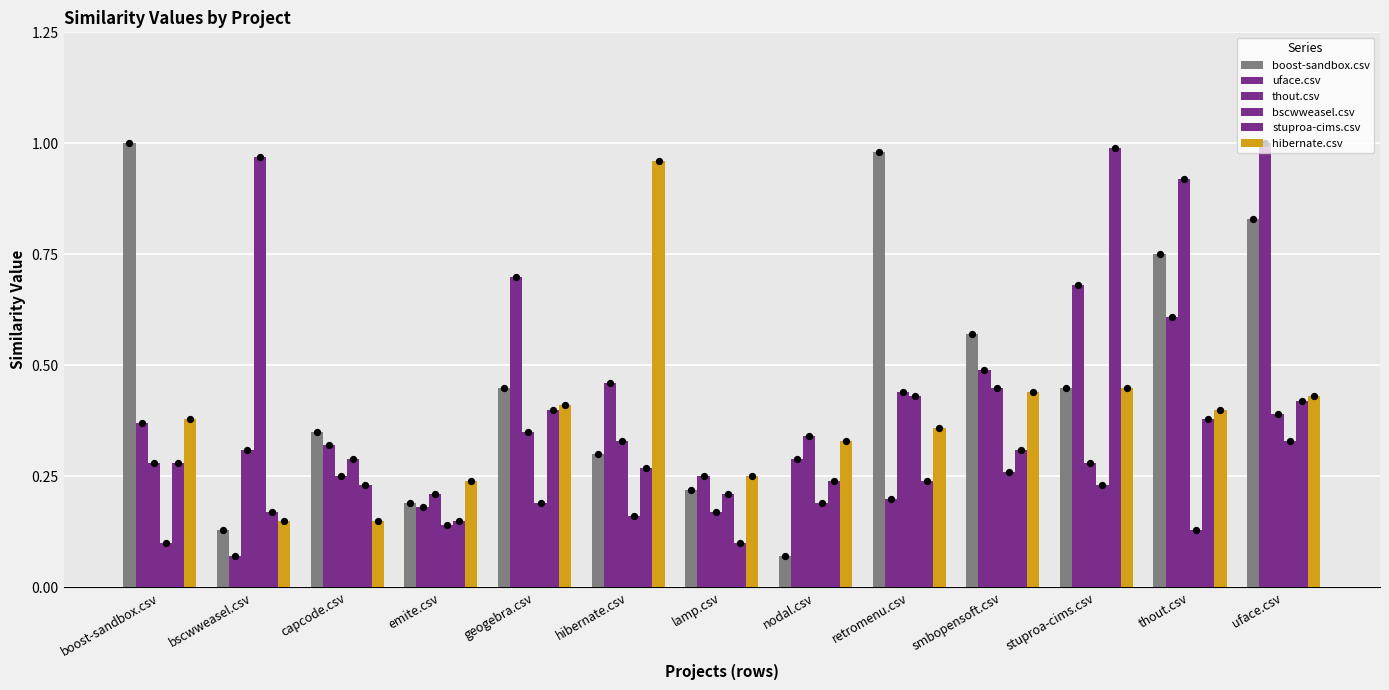

Is the value of hibernate.csv at retromenu.csv greater than the value of thout.csv at stuproa-cims.csv?

Yes